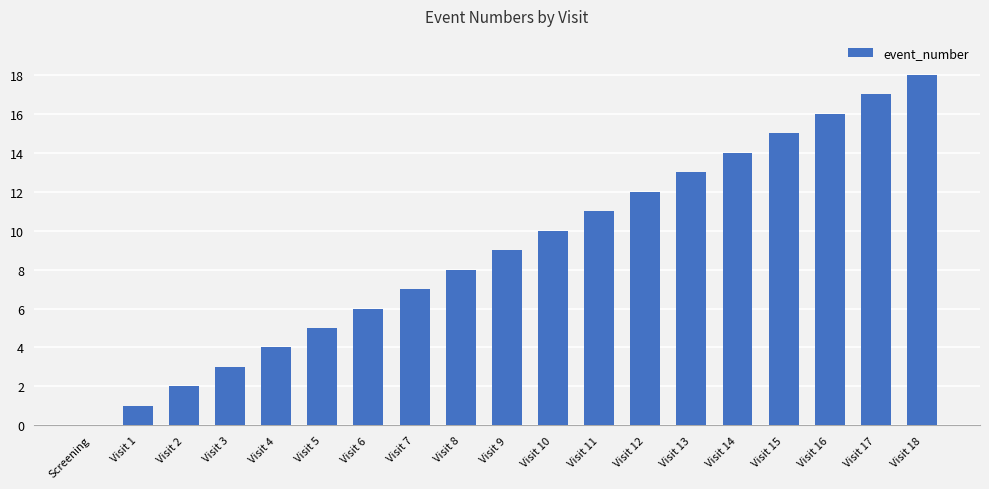

What is the sum of all values?

171